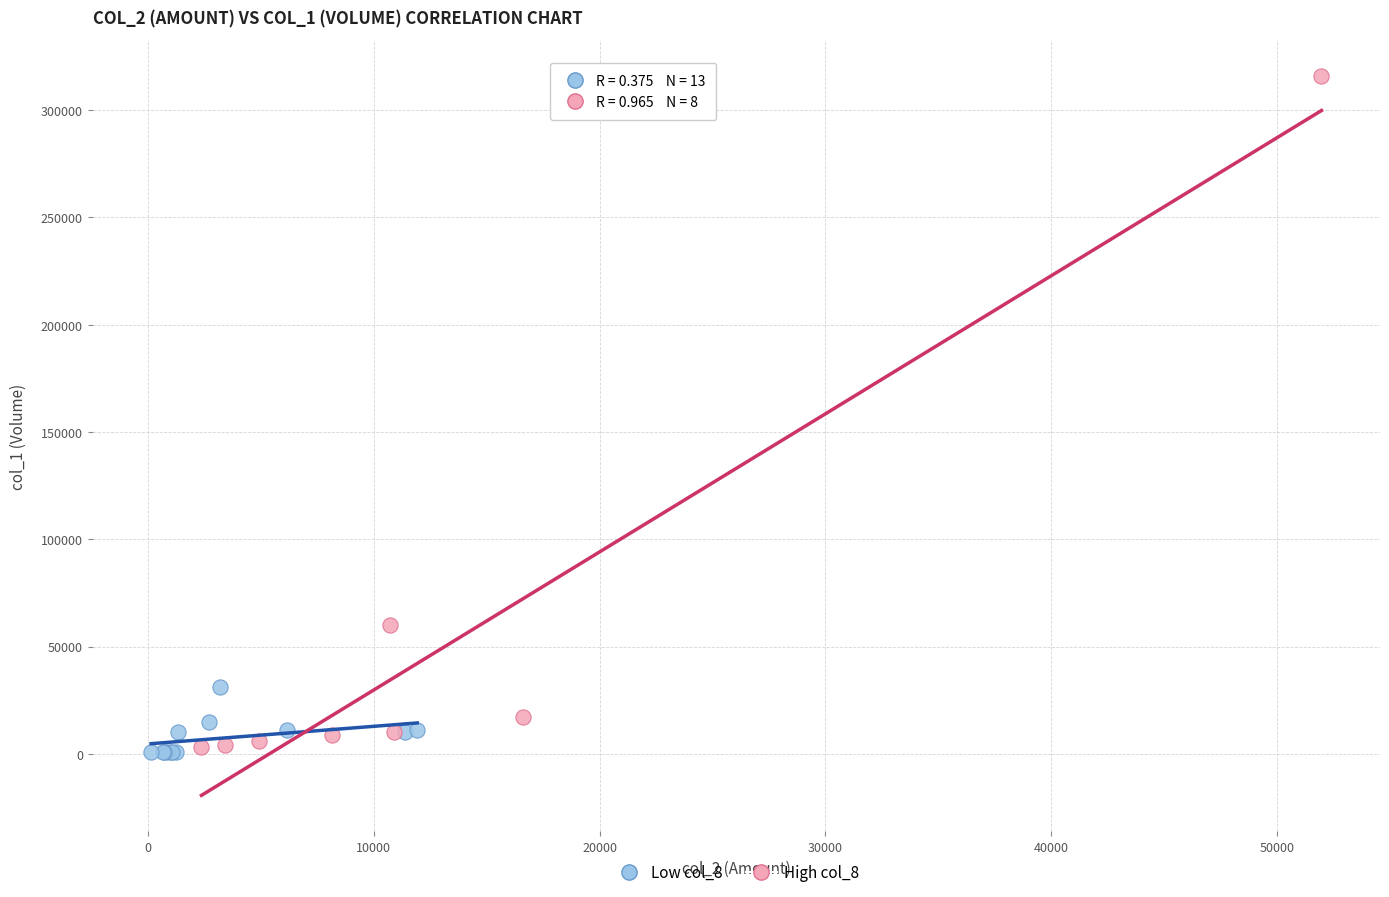

Which series has the largest Y range (max minus min)?

High col_8